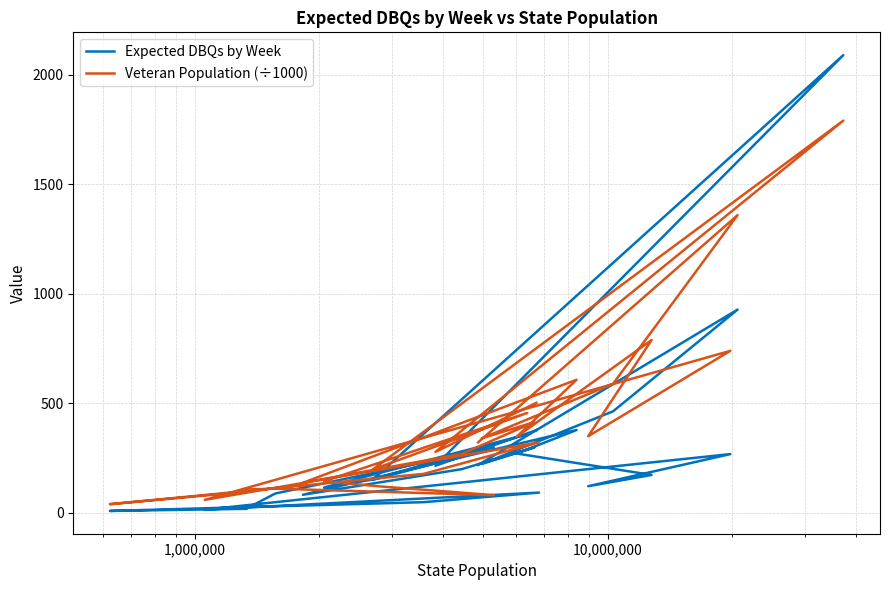

List the series in order of their peak value, highest first.

Expected DBQs by Week, Veteran Population (÷1000)